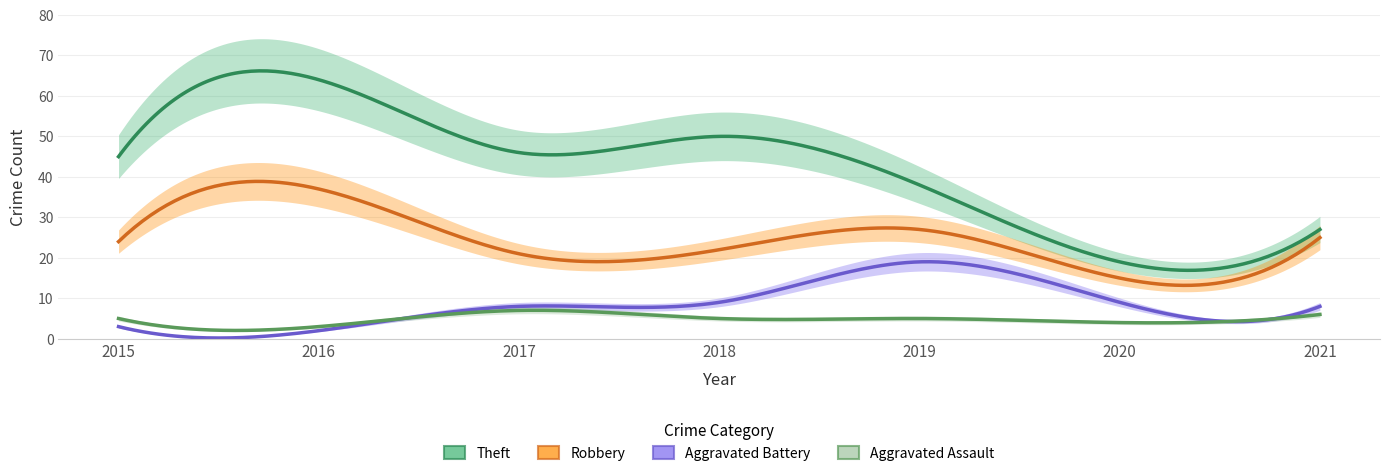

True or false: Aggravated Battery and Theft intersect in this chart.

False